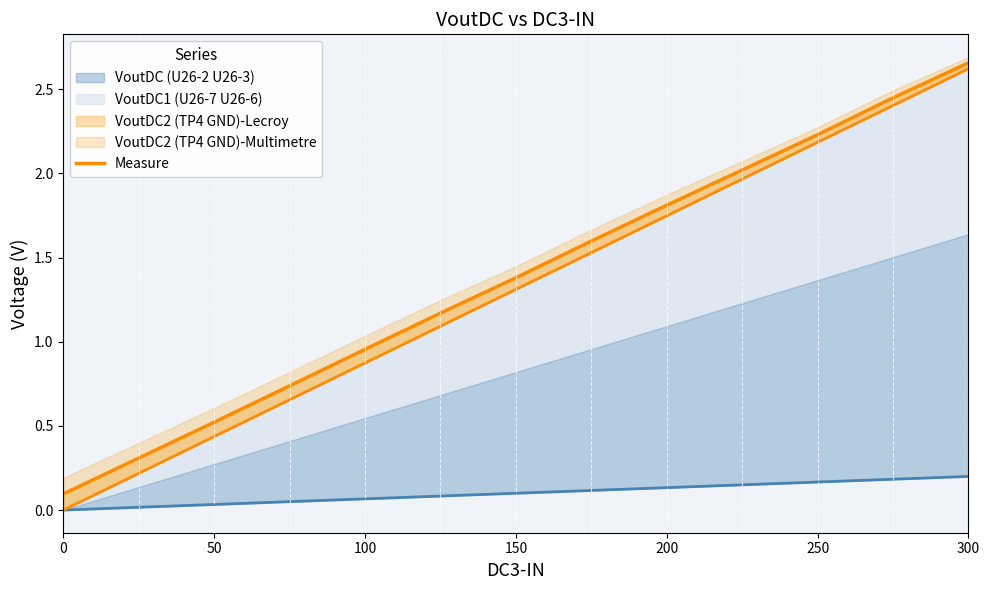

How many lines are shown in the chart?

1